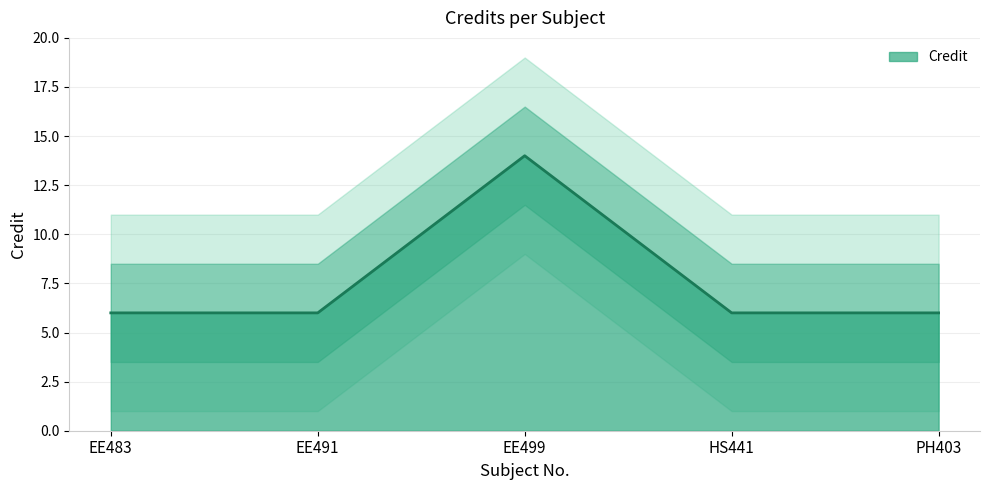

How many values are between 6 and 7?

4